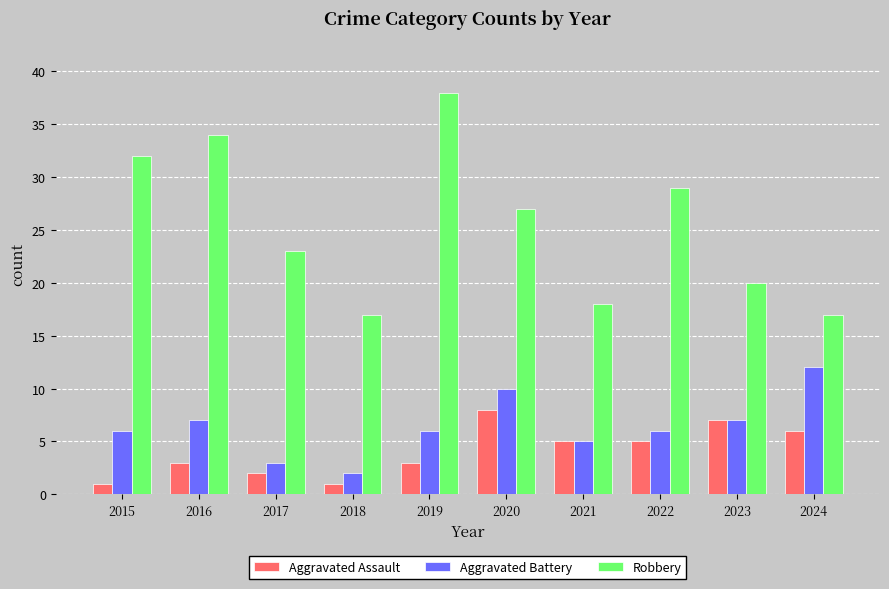

How many data points in Robbery are less than 27?

5